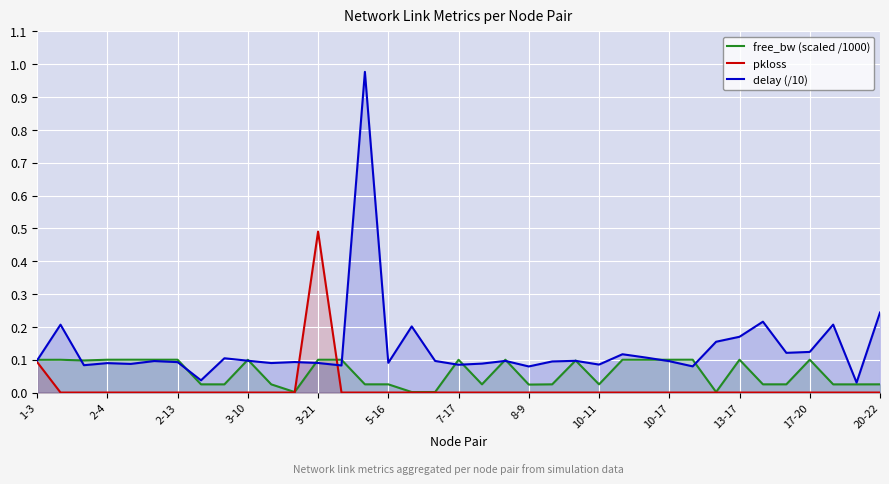

Is it true that pkloss equals 0.2 at 8-9?

False